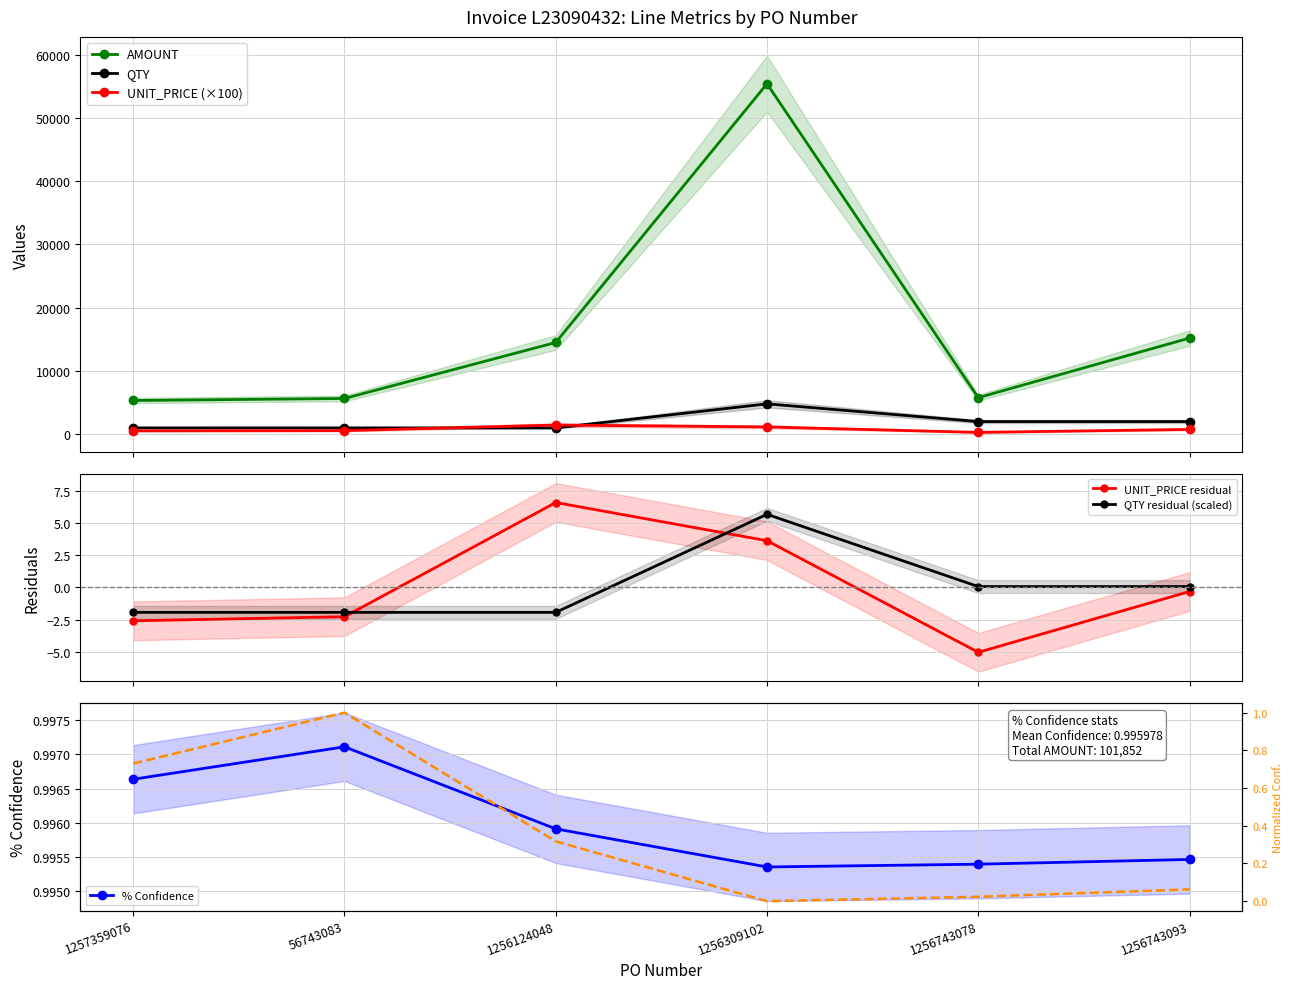

What is the maximum value for AMOUNT?

55392